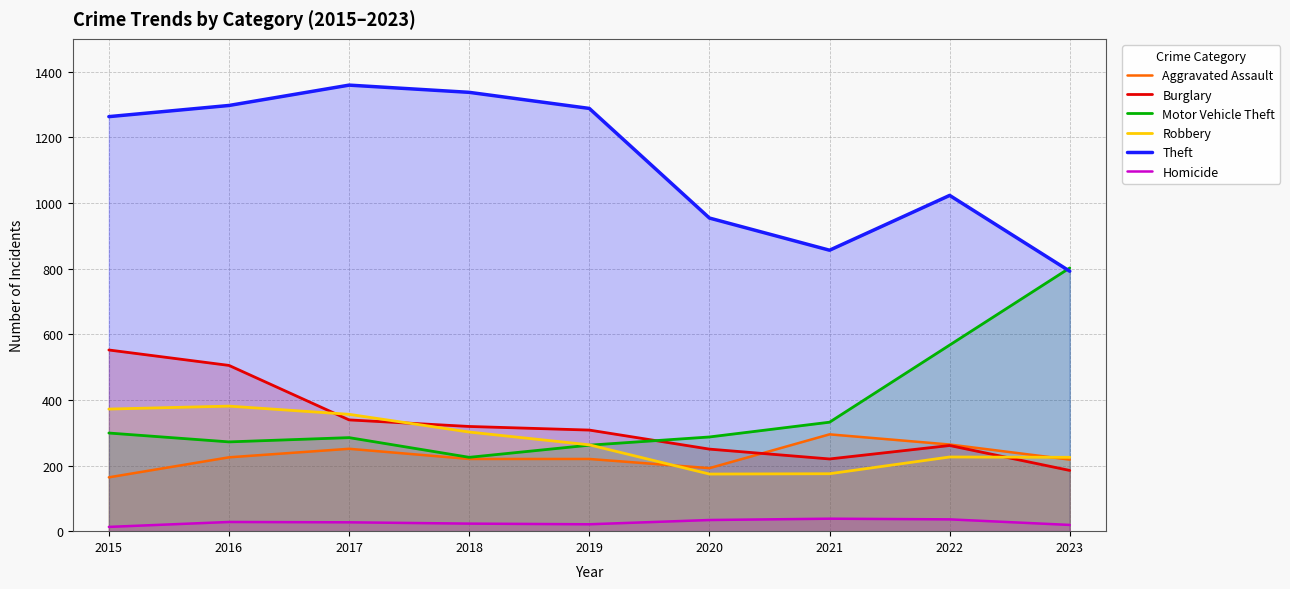

What is the value of the Aggravated Assault point at the 8th from the left?

264